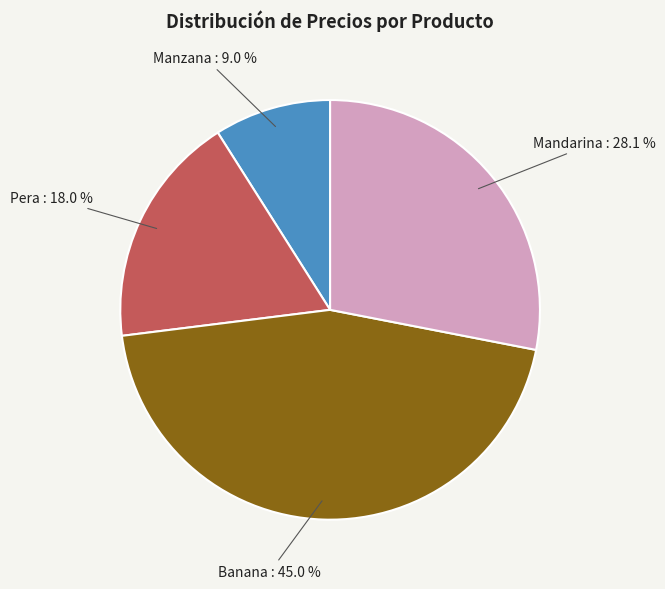

How many slices are in this pie chart?

4